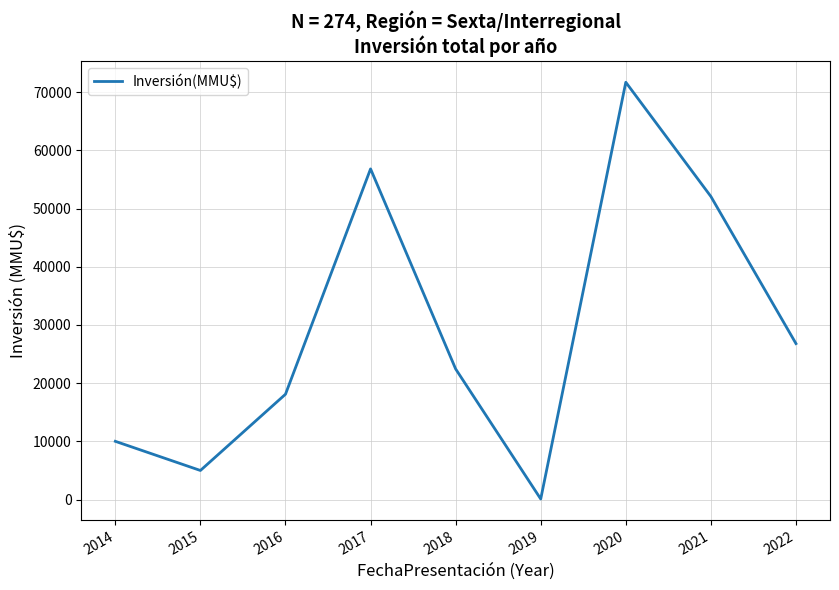

True or false: the data has more than 2 interior local peaks.

False